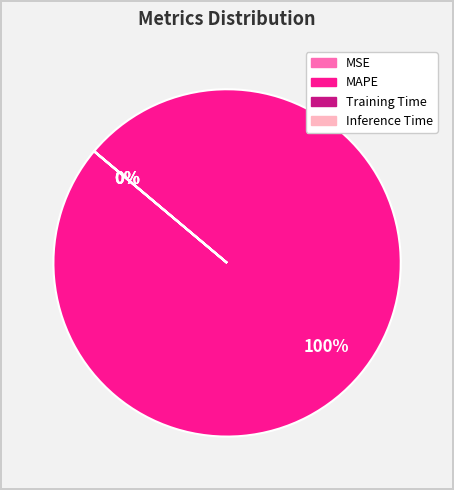

What percentage is the MAPE slice, to the nearest percent?

100%